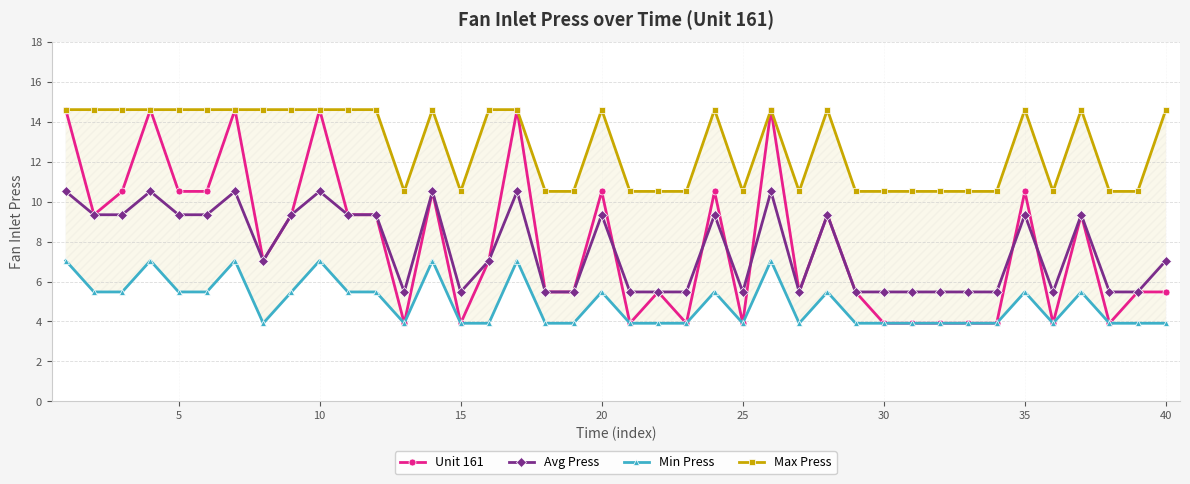

Reading left to right, what are all the values shown in this chart?

Unit 161: 14.6	9.3	10.5	14.6	10.5	10.5	14.6	7.0	9.3	14.6	9.3	9.3	3.9	10.5	3.9	7.0	14.6	5.5	5.5	10.5	3.9	5.5	3.9	10.5	3.9	14.6	5.5	9.3	5.5	3.9	3.9	3.9	3.9	3.9	10.5	3.9	9.3	3.9	5.5	5.5
Avg Press: 10.5	9.3	9.3	10.5	9.3	9.3	10.5	7.0	9.3	10.5	9.3	9.3	5.5	10.5	5.5	7.0	10.5	5.5	5.5	9.3	5.5	5.5	5.5	9.3	5.5	10.5	5.5	9.3	5.5	5.5	5.5	5.5	5.5	5.5	9.3	5.5	9.3	5.5	5.5	7.0
Min Press: 7.0	5.5	5.5	7.0	5.5	5.5	7.0	3.9	5.5	7.0	5.5	5.5	3.9	7.0	3.9	3.9	7.0	3.9	3.9	5.5	3.9	3.9	3.9	5.5	3.9	7.0	3.9	5.5	3.9	3.9	3.9	3.9	3.9	3.9	5.5	3.9	5.5	3.9	3.9	3.9
Max Press: 14.6	14.6	14.6	14.6	14.6	14.6	14.6	14.6	14.6	14.6	14.6	14.6	10.5	14.6	10.5	14.6	14.6	10.5	10.5	14.6	10.5	10.5	10.5	14.6	10.5	14.6	10.5	14.6	10.5	10.5	10.5	10.5	10.5	10.5	14.6	10.5	14.6	10.5	10.5	14.6